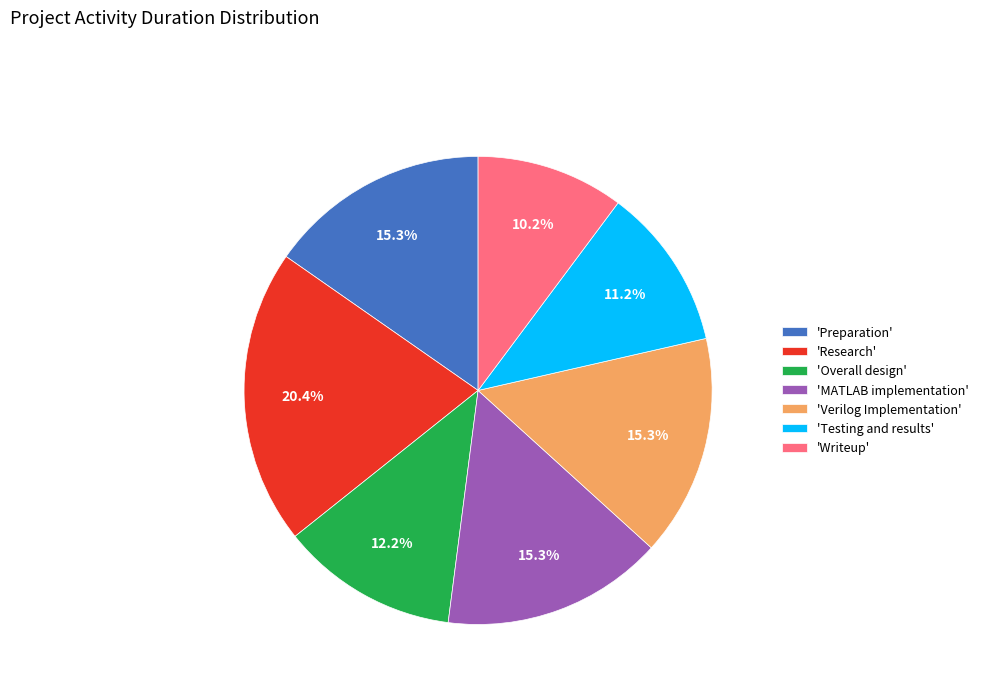

What percentage is NOT represented by 'Overall design'?

87.8%